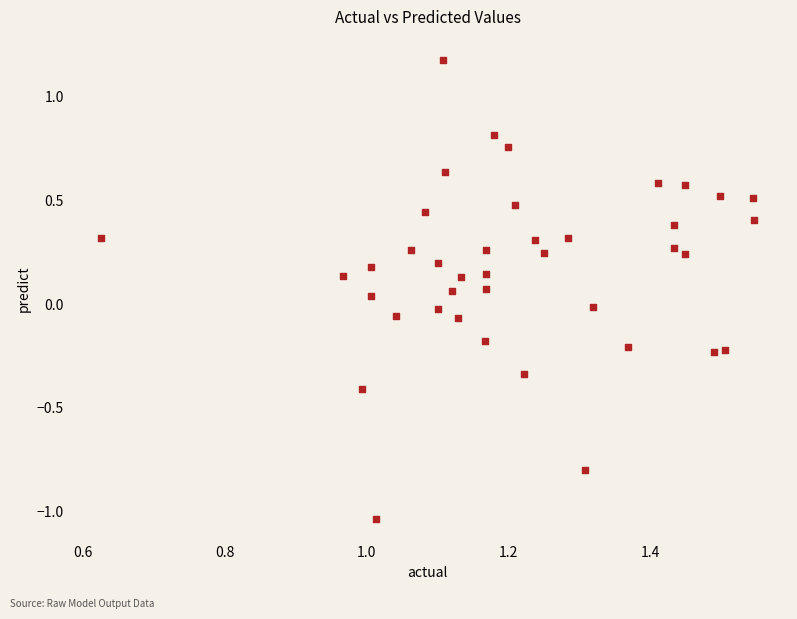

What is the range of Y values (max minus min)?

2.2